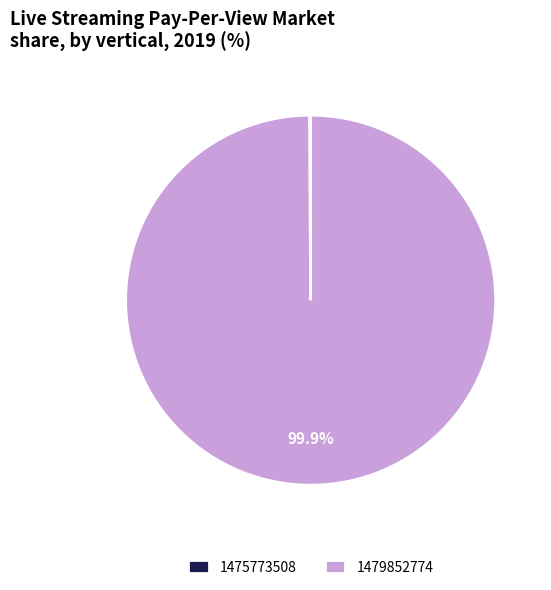

Which category has the biggest portion of the pie?

1479852774